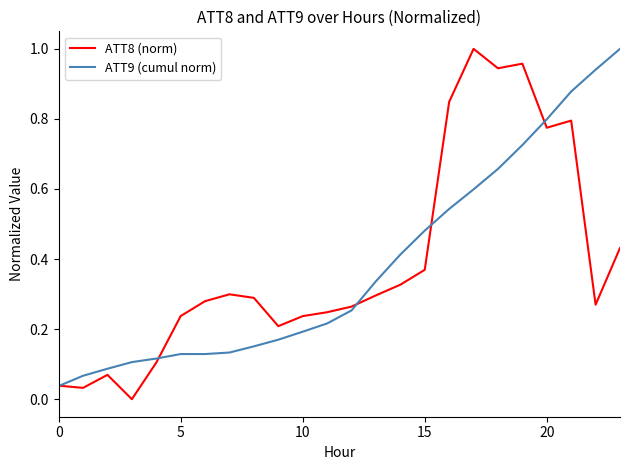

At which category is the sum across all series the highest?

19